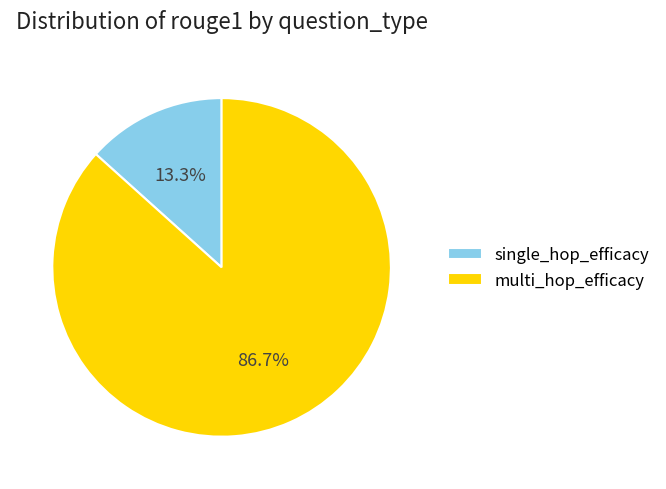

To the nearest percent, what is the combined percentage of multi_hop_efficacy and single_hop_efficacy?

100%